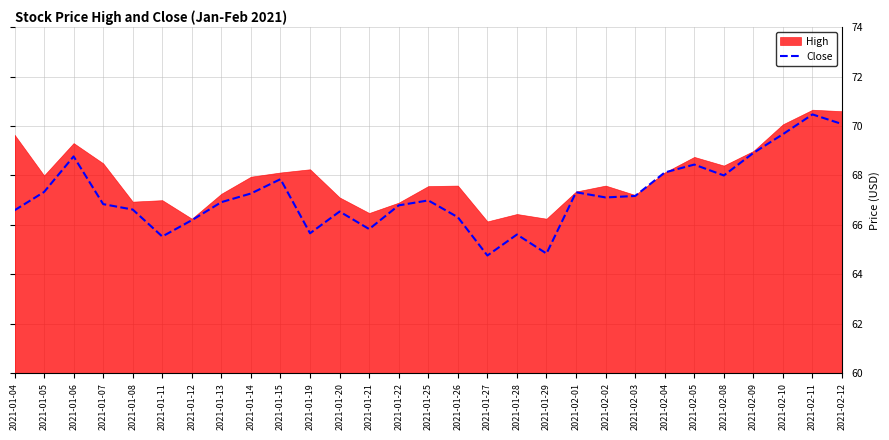

Is it true that the value at 2021-02-05 is 120.0?

False